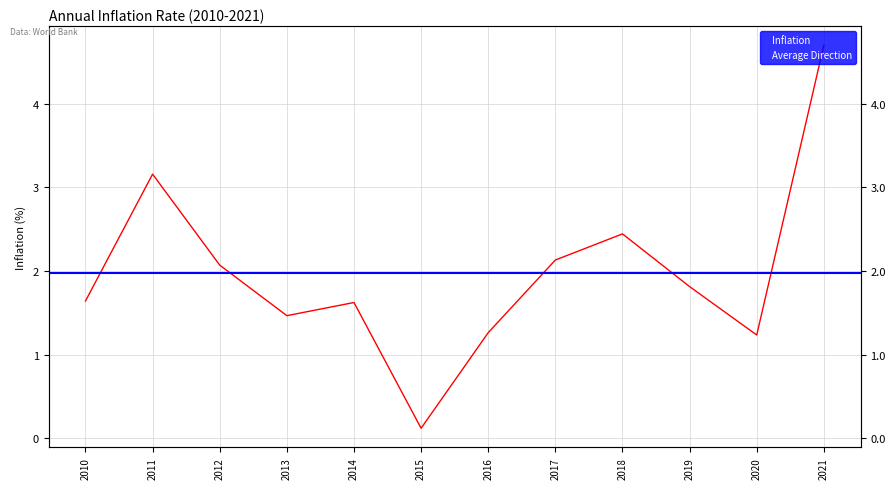

What is the sum of the values at 2015 and 2011?

3.3